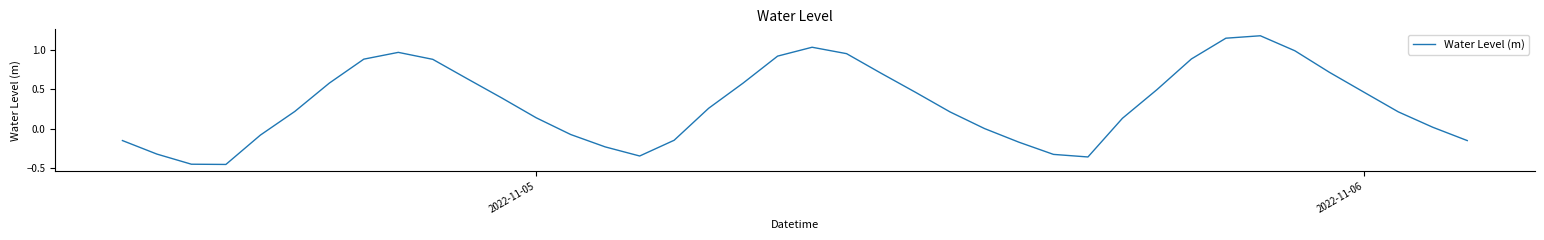

What is the difference between the maximum and minimum values?

1.6